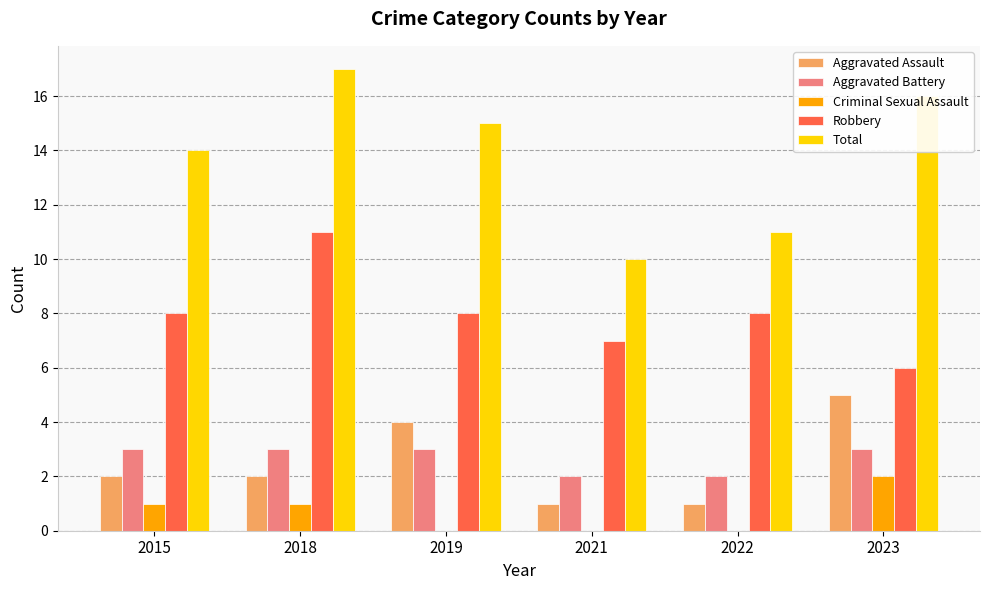

What is the sum of the Robbery values at 2023 and 2022?

14